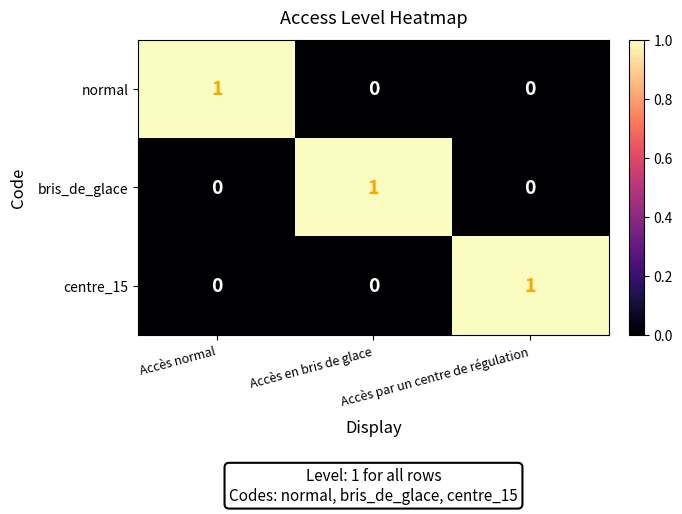

Count the number of categories in the chart.

3